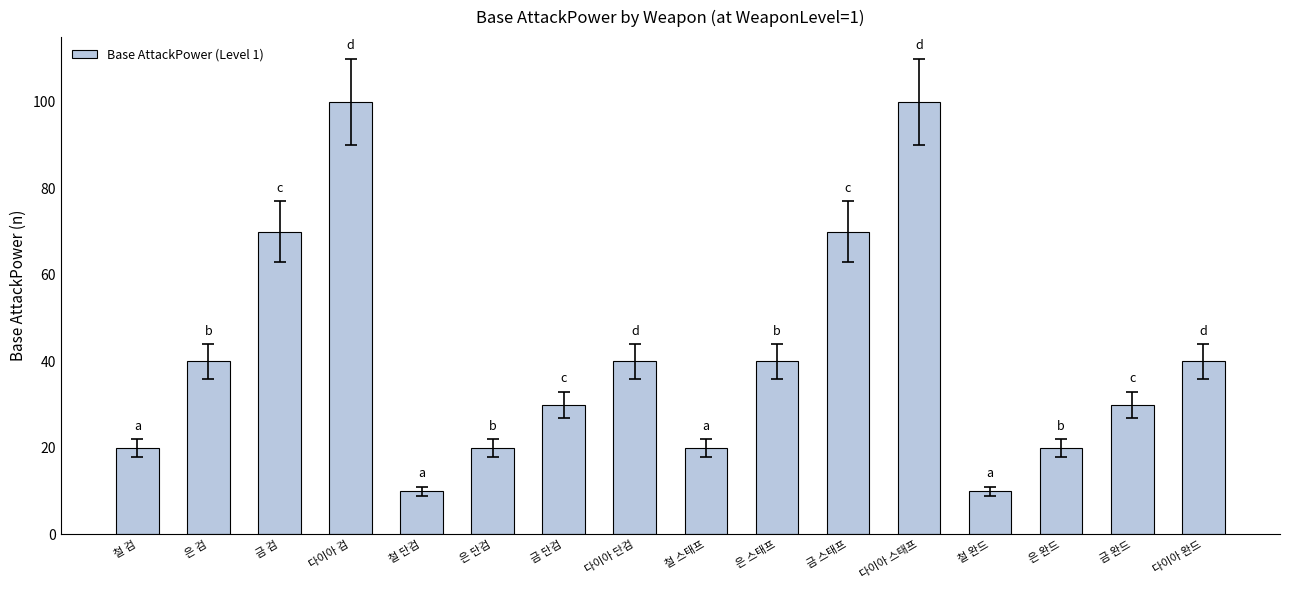

True or false: the data shows 30 at 금 단검.

True